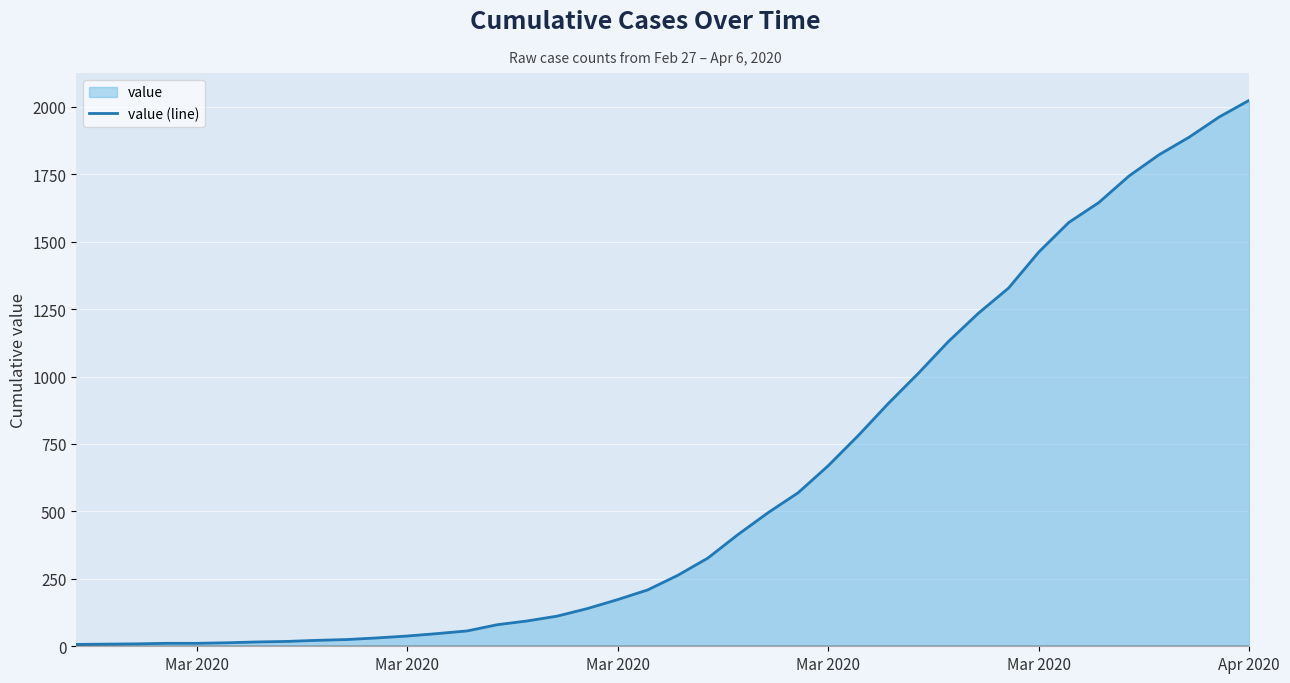

What is the sum of all values?

24359